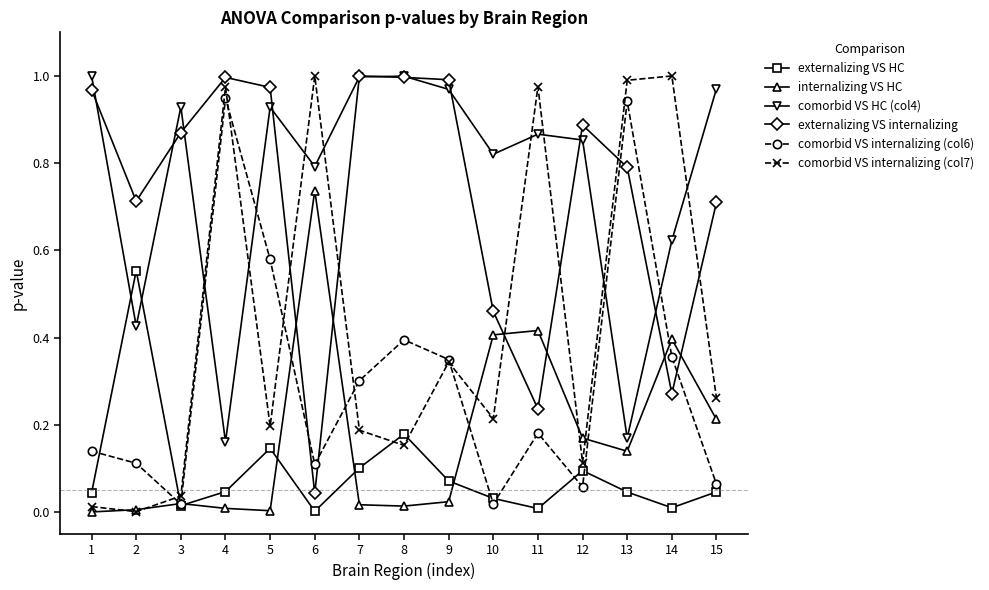

The value of comorbid VS HC (col4) at 3 is 0.3. True or false?

False